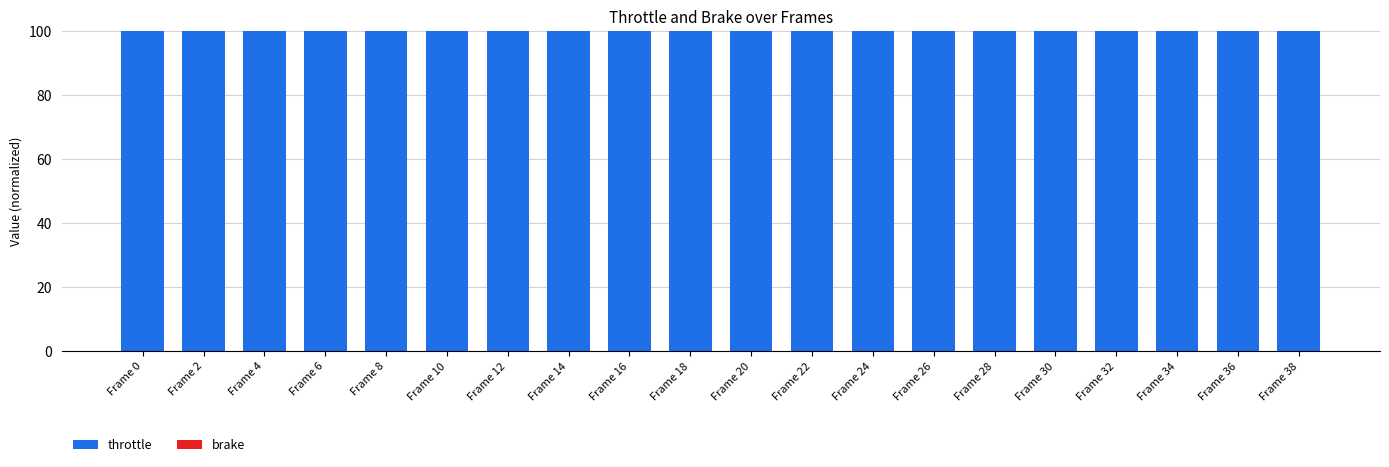

The throttle series shows 70 at Frame 20. True or false?

False